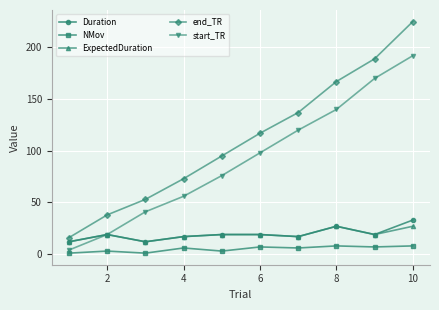

True or false: Duration and NMov cross at least once.

False